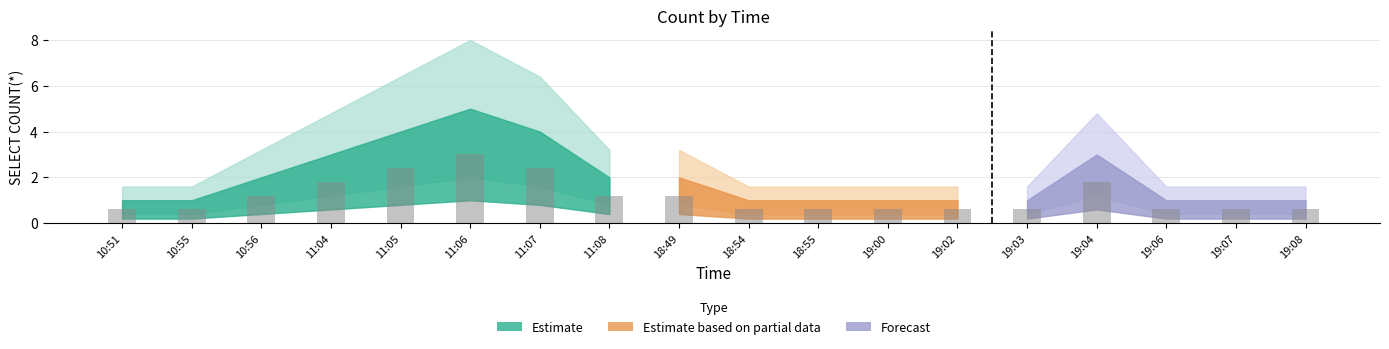

List the labels in order of value, smallest first.

10:51, 10:55, 10:56, 11:08, 11:04, 11:05, 11:07, 11:06